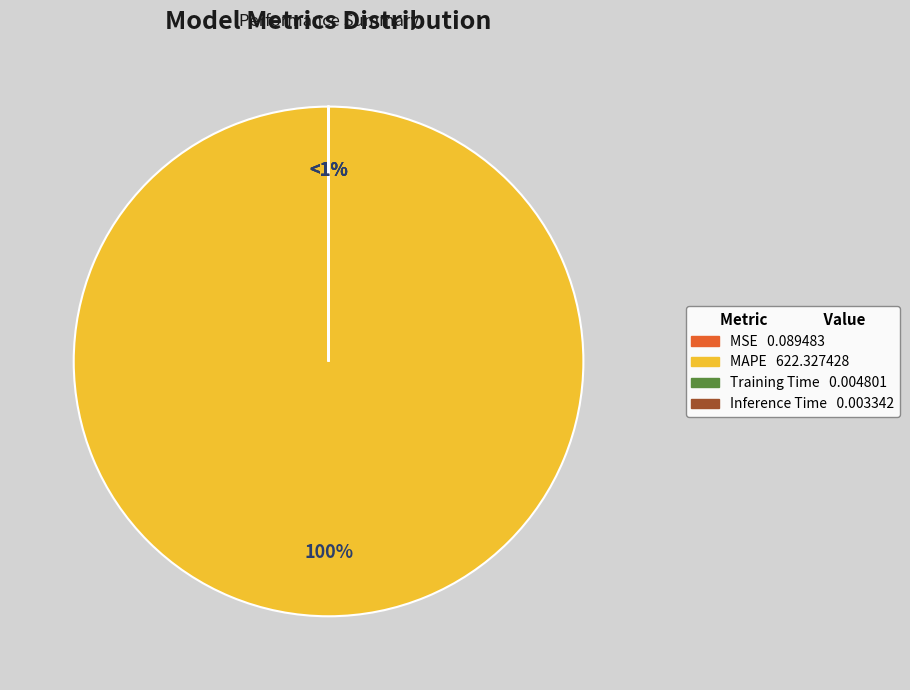

To the nearest percent, what is the average slice percentage?

25%